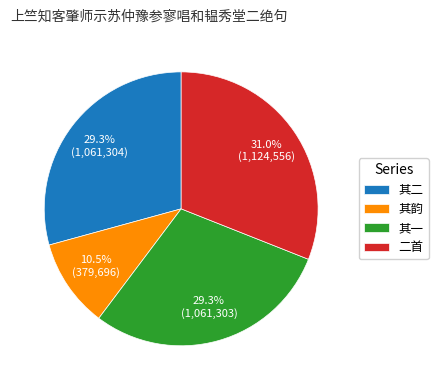

Approximately how many times larger is the value at 其二 compared to 其韵?

2.8